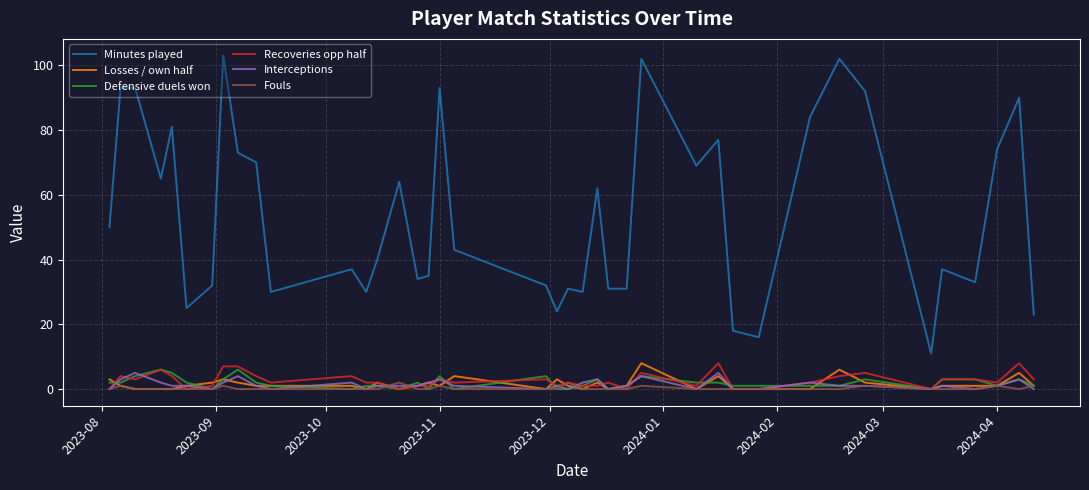

Which series has the largest range (max minus min)?

Minutes played